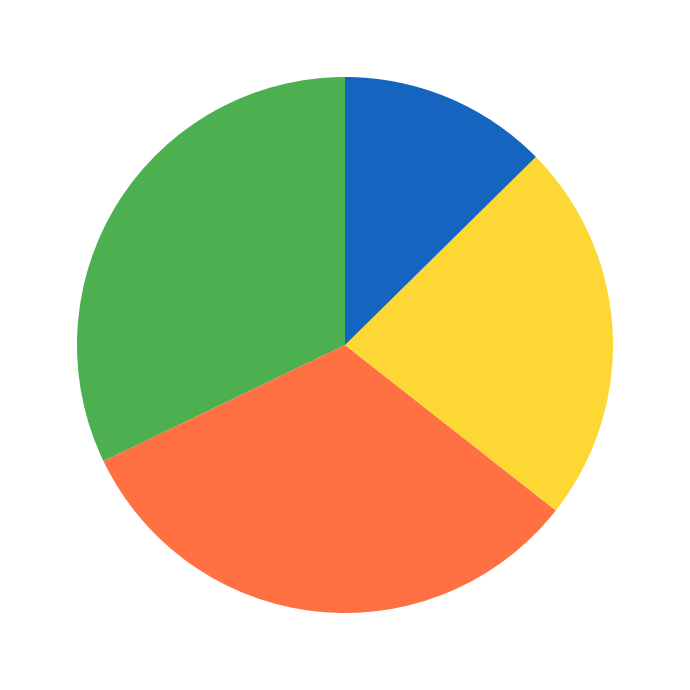

Is there any slice that represents more than half of the pie?

No